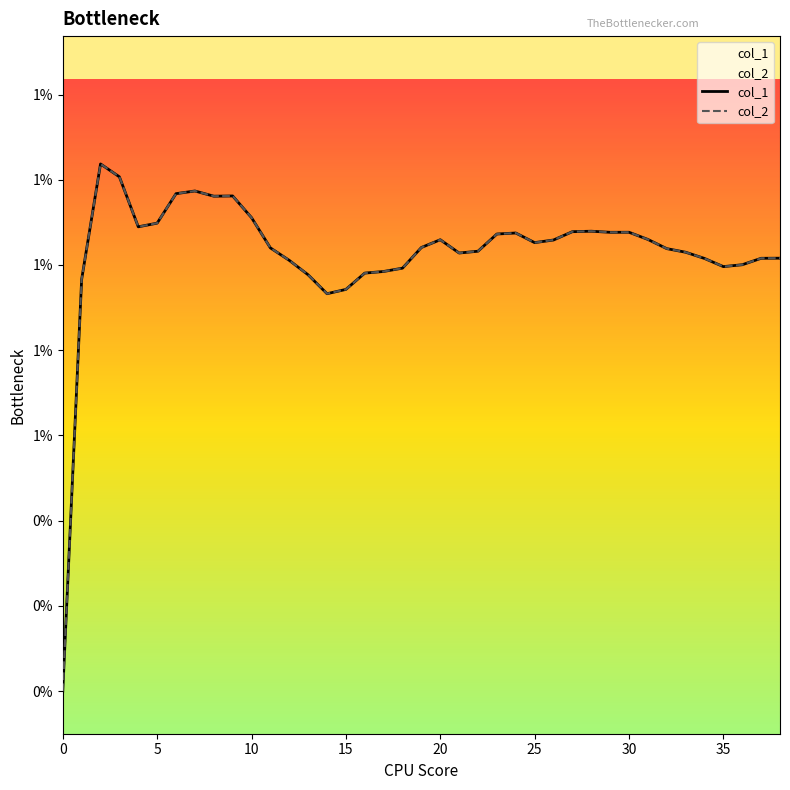

The col_1 series shows 0.0 at 32. True or false?

False